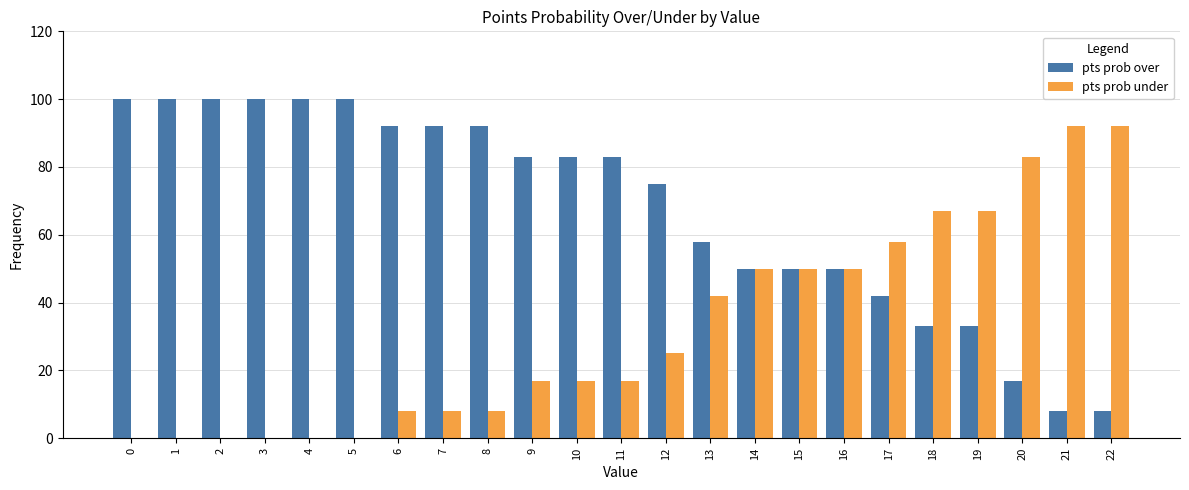

The value of pts prob under at 20 is 83. True or false?

True